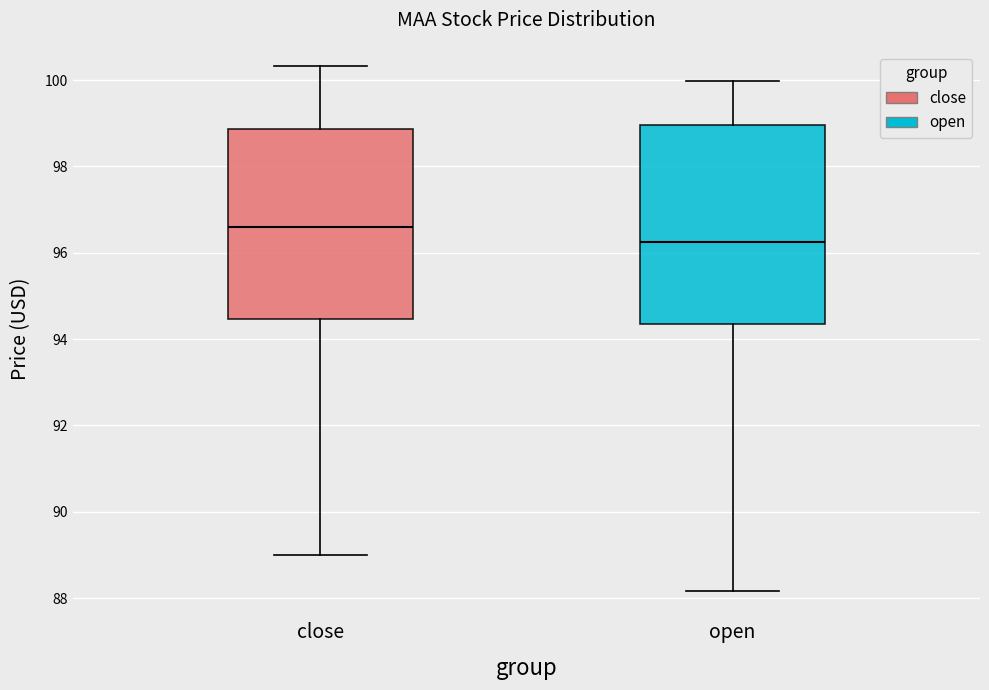

Where is the lower edge of the box for open on the y-axis? The values are not printed on the chart, so give them approximately, as read against the axis.

94.4